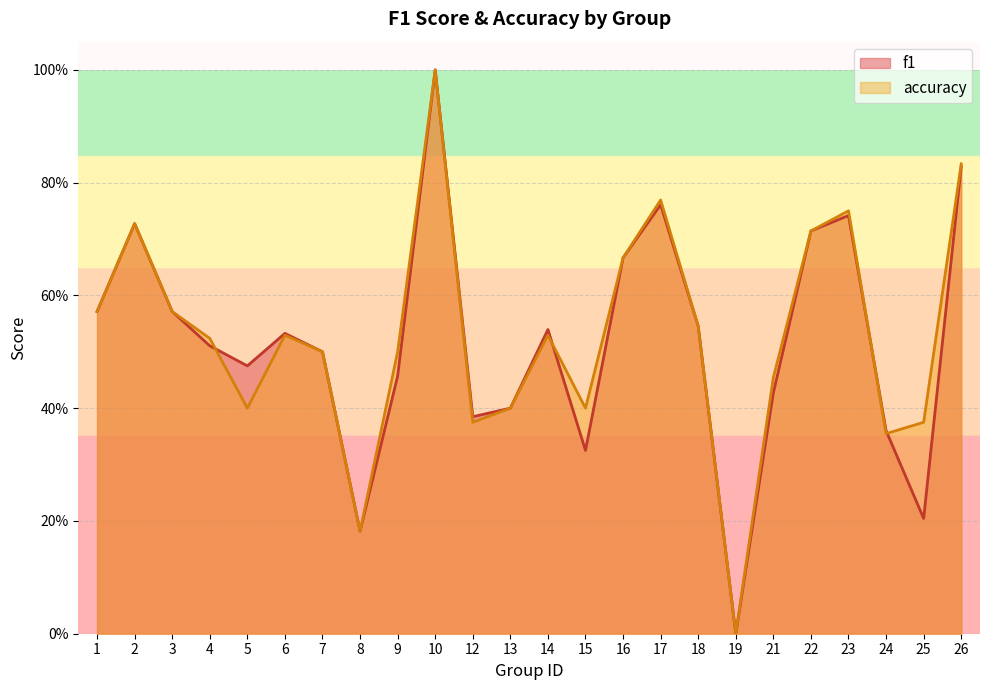

How many lines are shown in the chart?

2